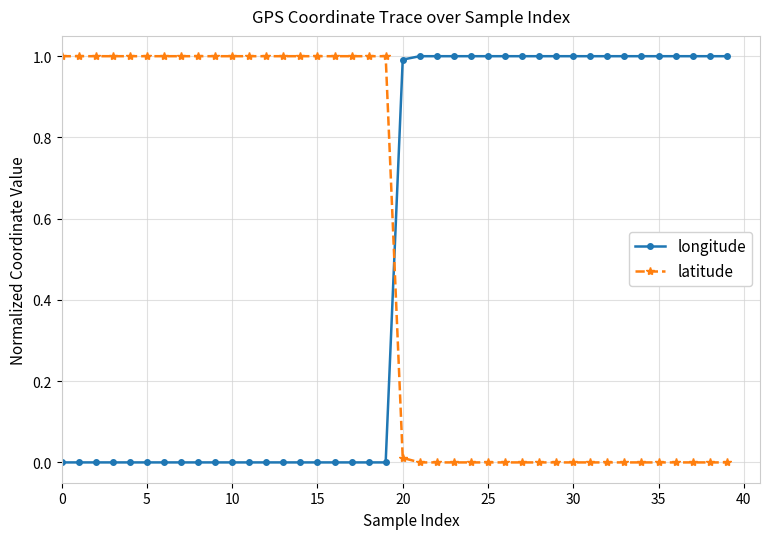

What is the maximum value shown in the chart?

1.0